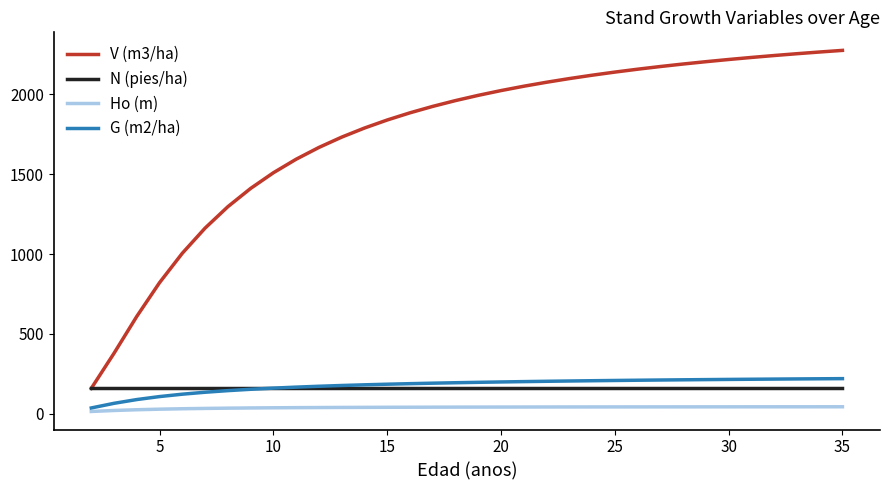

True or false: G (m2/ha) and Ho (m) intersect in this chart.

False